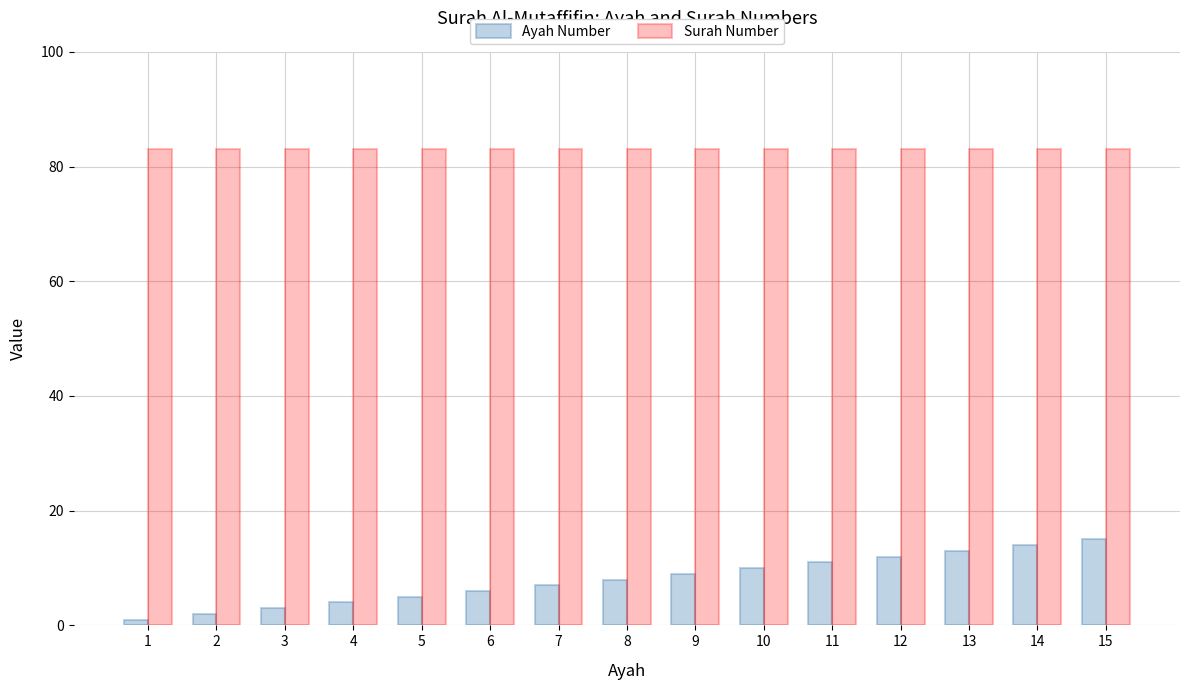

What is the highest value of the Ayah Number series?

15